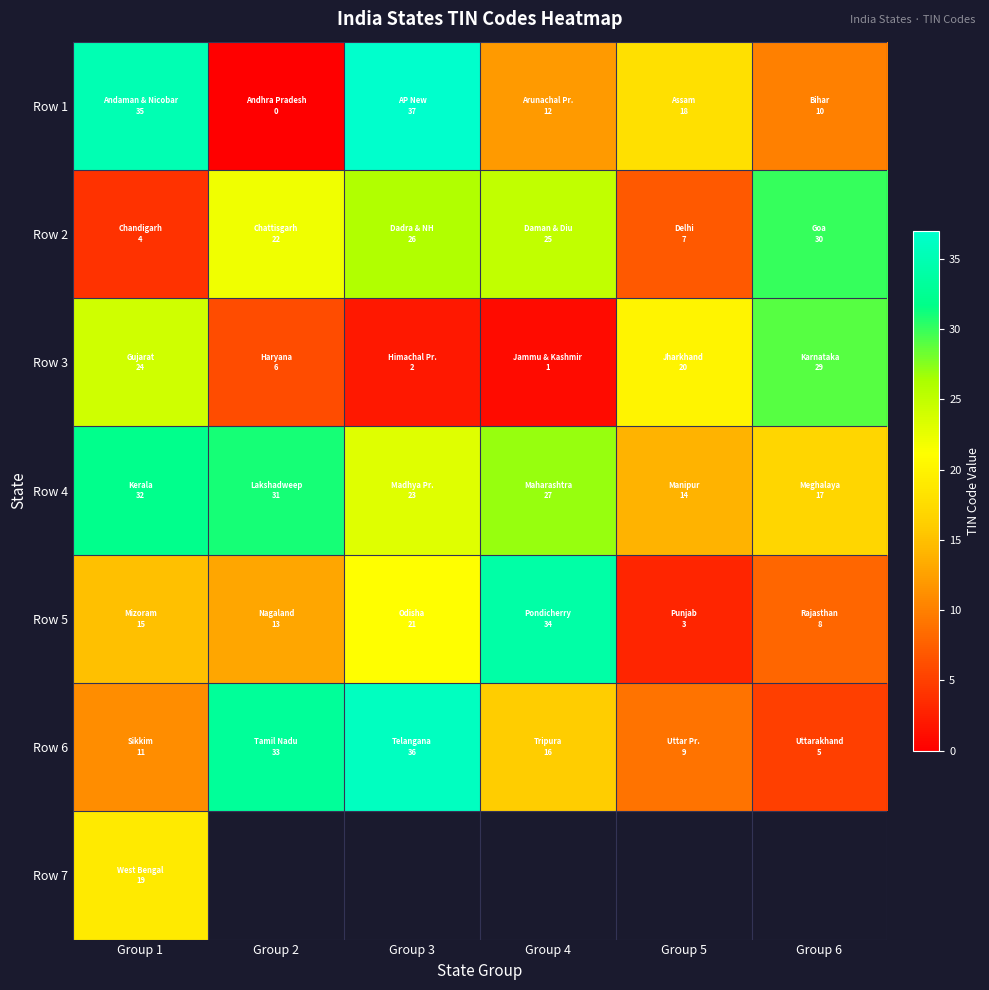

What is the highest value of the Row 7 series?

19.0